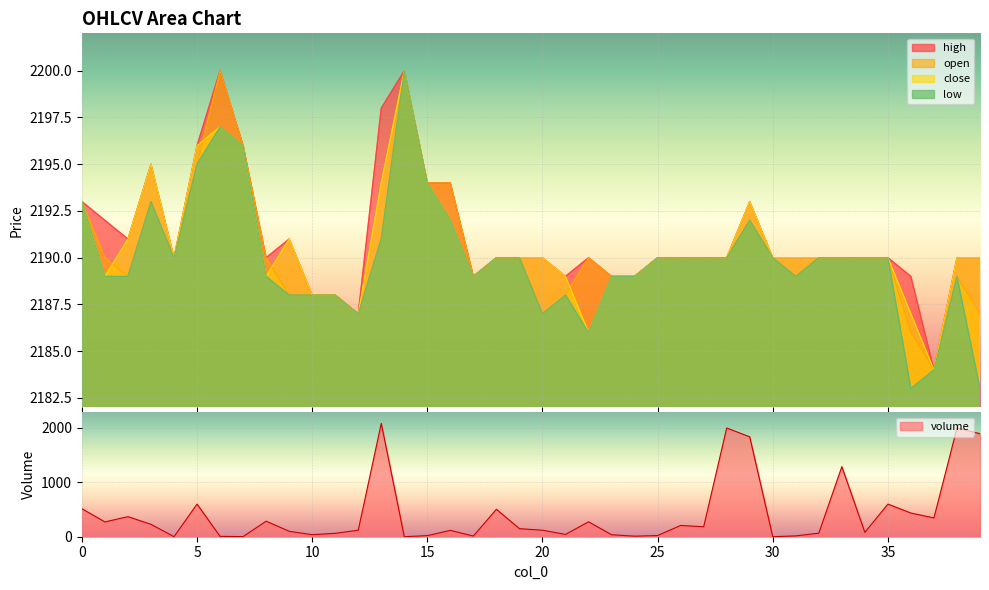

At which category is the sum across all series the highest?

13